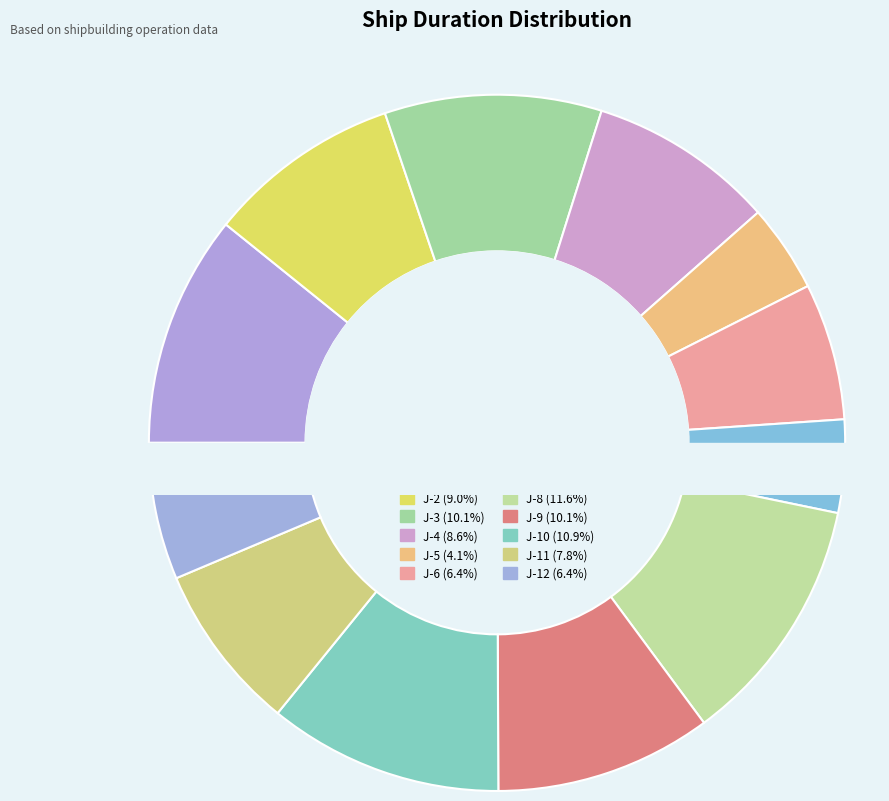

To the nearest percent, what percentage of the pie is J-2?

9%